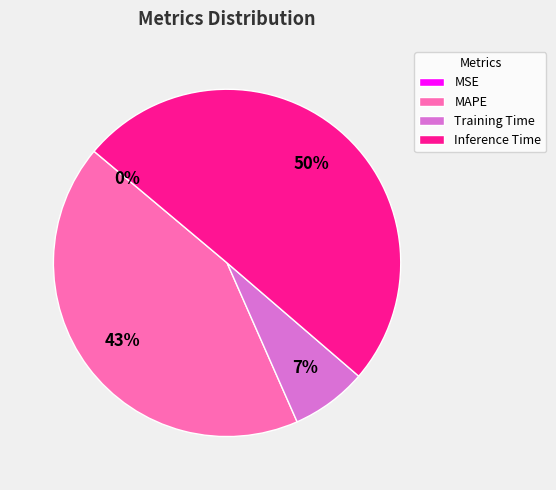

Which category accounts for the majority?

Inference Time